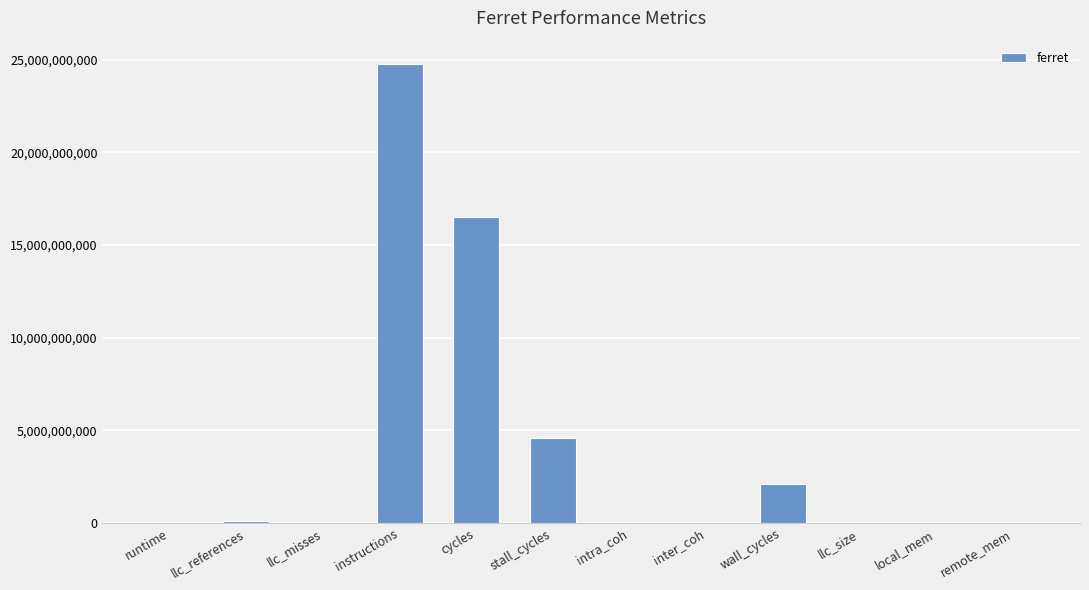

Which label corresponds to the largest value in the chart?

instructions